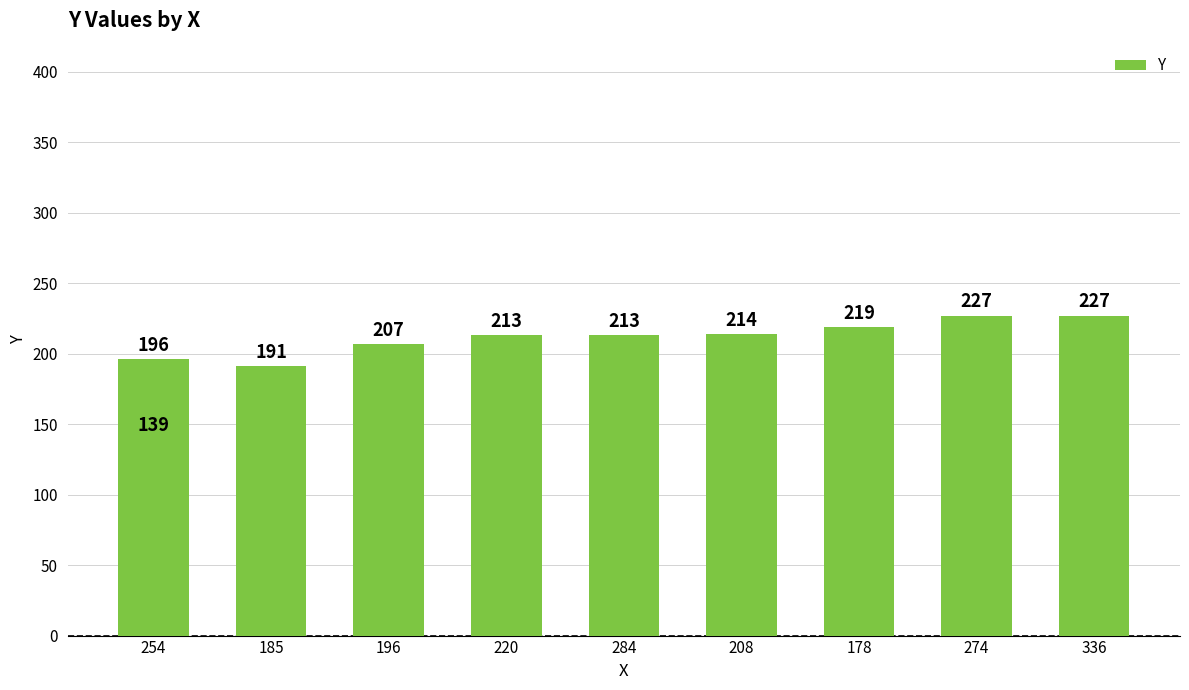

What is the label of the 1st bar from the left?

254